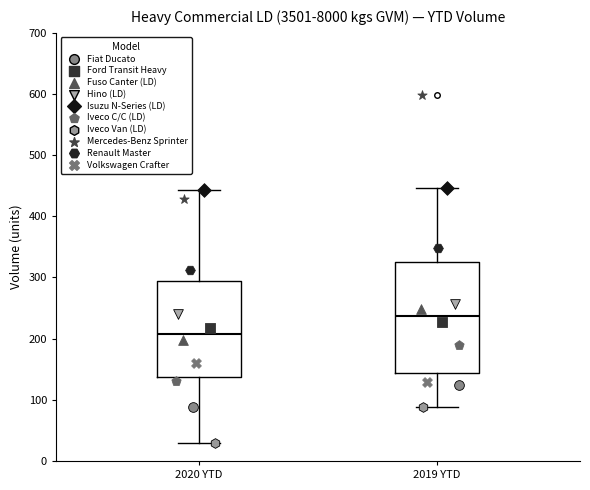

Which box is the tallest, from its lower edge to its upper edge?

2019 YTD